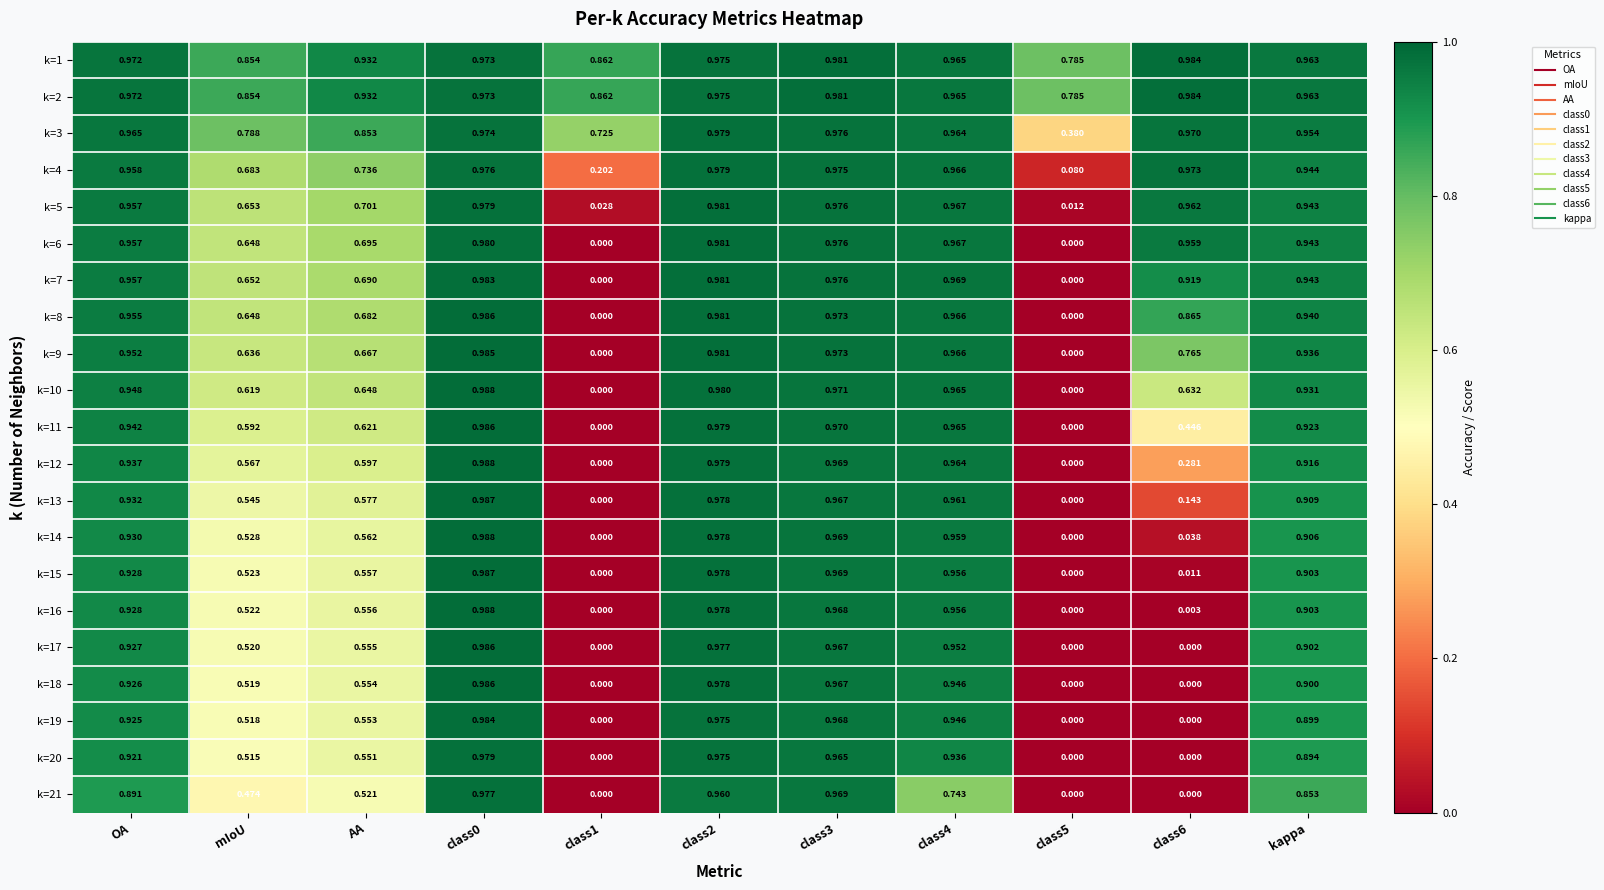

Reading left to right, what are all the values shown in this chart?

k=1: OA=1.0	mIoU=0.9	AA=0.9	class0=1.0	class1=0.9	class2=1.0	class3=1.0	class4=1.0	class5=0.8	class6=1.0	kappa=1.0
k=2: OA=1.0	mIoU=0.9	AA=0.9	class0=1.0	class1=0.9	class2=1.0	class3=1.0	class4=1.0	class5=0.8	class6=1.0	kappa=1.0
k=3: OA=1.0	mIoU=0.8	AA=0.9	class0=1.0	class1=0.7	class2=1.0	class3=1.0	class4=1.0	class5=0.4	class6=1.0	kappa=1.0
k=4: OA=1.0	mIoU=0.7	AA=0.7	class0=1.0	class1=0.2	class2=1.0	class3=1.0	class4=1.0	class5=0.1	class6=1.0	kappa=0.9
k=5: OA=1.0	mIoU=0.7	AA=0.7	class0=1.0	class1=0.0	class2=1.0	class3=1.0	class4=1.0	class5=0.0	class6=1.0	kappa=0.9
k=6: OA=1.0	mIoU=0.6	AA=0.7	class0=1.0	class1=0.0	class2=1.0	class3=1.0	class4=1.0	class5=0.0	class6=1.0	kappa=0.9
k=7: OA=1.0	mIoU=0.7	AA=0.7	class0=1.0	class1=0.0	class2=1.0	class3=1.0	class4=1.0	class5=0.0	class6=0.9	kappa=0.9
k=8: OA=1.0	mIoU=0.6	AA=0.7	class0=1.0	class1=0.0	class2=1.0	class3=1.0	class4=1.0	class5=0.0	class6=0.9	kappa=0.9
k=9: OA=1.0	mIoU=0.6	AA=0.7	class0=1.0	class1=0.0	class2=1.0	class3=1.0	class4=1.0	class5=0.0	class6=0.8	kappa=0.9
k=10: OA=0.9	mIoU=0.6	AA=0.6	class0=1.0	class1=0.0	class2=1.0	class3=1.0	class4=1.0	class5=0.0	class6=0.6	kappa=0.9
k=11: OA=0.9	mIoU=0.6	AA=0.6	class0=1.0	class1=0.0	class2=1.0	class3=1.0	class4=1.0	class5=0.0	class6=0.4	kappa=0.9
k=12: OA=0.9	mIoU=0.6	AA=0.6	class0=1.0	class1=0.0	class2=1.0	class3=1.0	class4=1.0	class5=0.0	class6=0.3	kappa=0.9
k=13: OA=0.9	mIoU=0.5	AA=0.6	class0=1.0	class1=0.0	class2=1.0	class3=1.0	class4=1.0	class5=0.0	class6=0.1	kappa=0.9
k=14: OA=0.9	mIoU=0.5	AA=0.6	class0=1.0	class1=0.0	class2=1.0	class3=1.0	class4=1.0	class5=0.0	class6=0.0	kappa=0.9
k=15: OA=0.9	mIoU=0.5	AA=0.6	class0=1.0	class1=0.0	class2=1.0	class3=1.0	class4=1.0	class5=0.0	class6=0.0	kappa=0.9
k=16: OA=0.9	mIoU=0.5	AA=0.6	class0=1.0	class1=0.0	class2=1.0	class3=1.0	class4=1.0	class5=0.0	class6=0.0	kappa=0.9
k=17: OA=0.9	mIoU=0.5	AA=0.6	class0=1.0	class1=0.0	class2=1.0	class3=1.0	class4=1.0	class5=0.0	class6=0.0	kappa=0.9
k=18: OA=0.9	mIoU=0.5	AA=0.6	class0=1.0	class1=0.0	class2=1.0	class3=1.0	class4=0.9	class5=0.0	class6=0.0	kappa=0.9
k=19: OA=0.9	mIoU=0.5	AA=0.6	class0=1.0	class1=0.0	class2=1.0	class3=1.0	class4=0.9	class5=0.0	class6=0.0	kappa=0.9
k=20: OA=0.9	mIoU=0.5	AA=0.6	class0=1.0	class1=0.0	class2=1.0	class3=1.0	class4=0.9	class5=0.0	class6=0.0	kappa=0.9
k=21: OA=0.9	mIoU=0.5	AA=0.5	class0=1.0	class1=0.0	class2=1.0	class3=1.0	class4=0.7	class5=0.0	class6=0.0	kappa=0.9